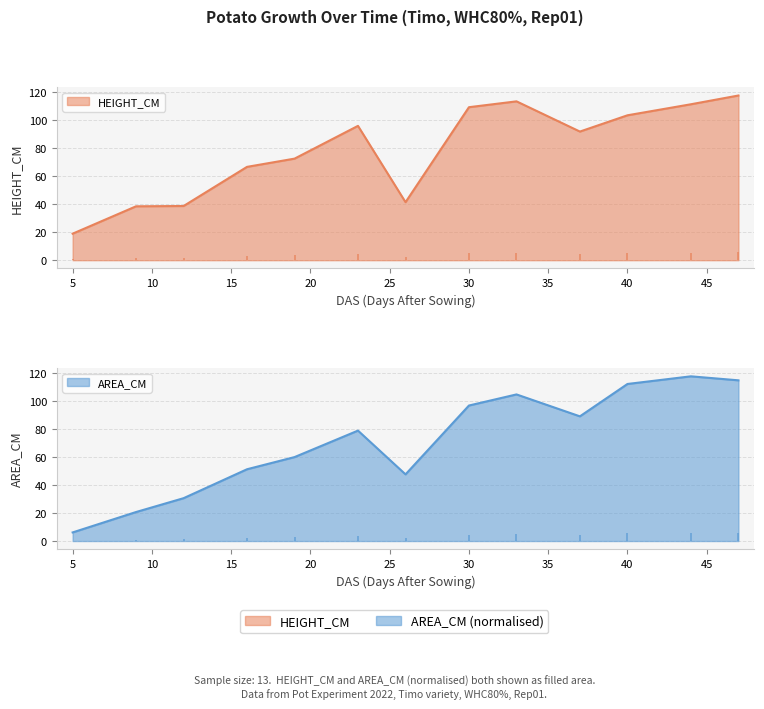

Reading left to right, list all the values displayed in this chart.

HEIGHT_CM: 19.0	38.6	38.8	66.8	72.7	96.1	41.5	109.5	113.6	92.0	103.7	111.6	117.8
AREA_CM: 6.2	20.7	30.7	51.3	60.1	79.0	47.7	96.9	104.9	89.2	112.4	117.8	115.0